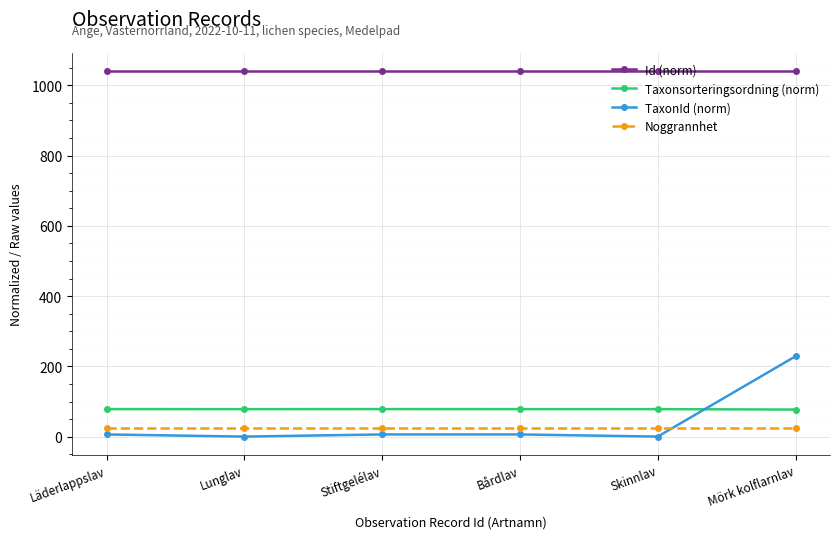

What is the label of the 1st point from the left?

Läderlappslav